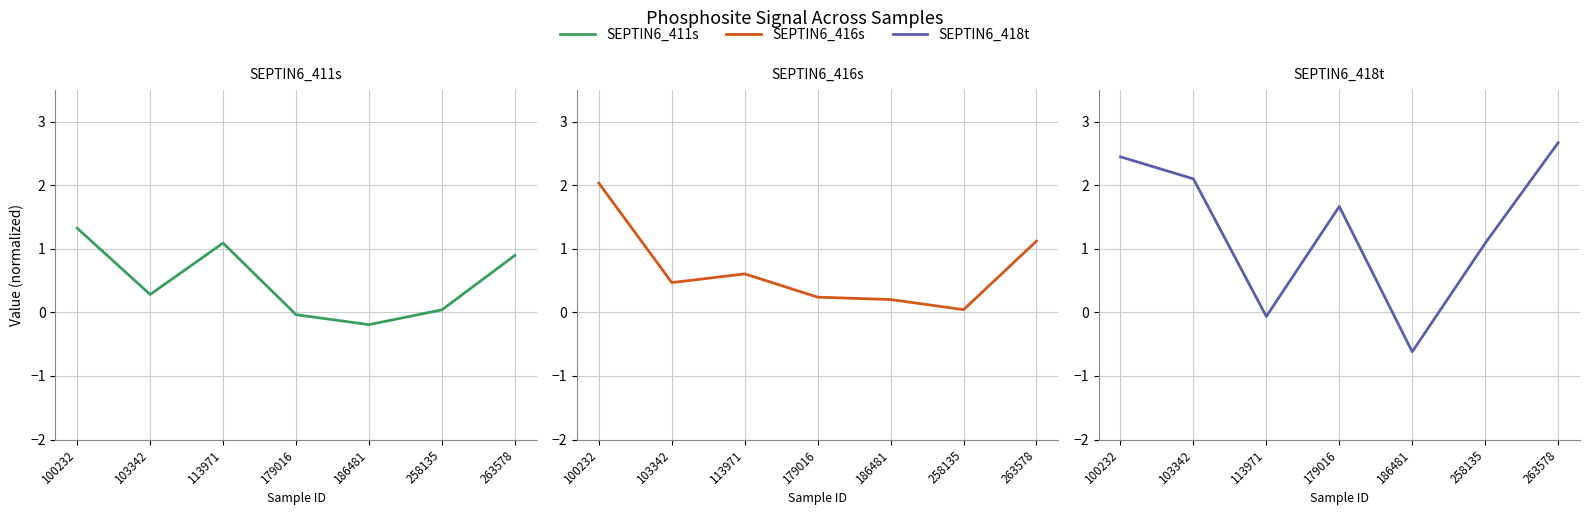

How many series are shown in this chart?

3